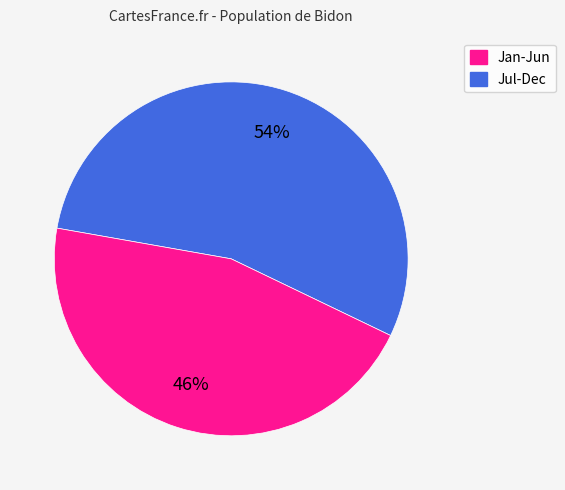

Is there a majority slice in this chart?

Yes